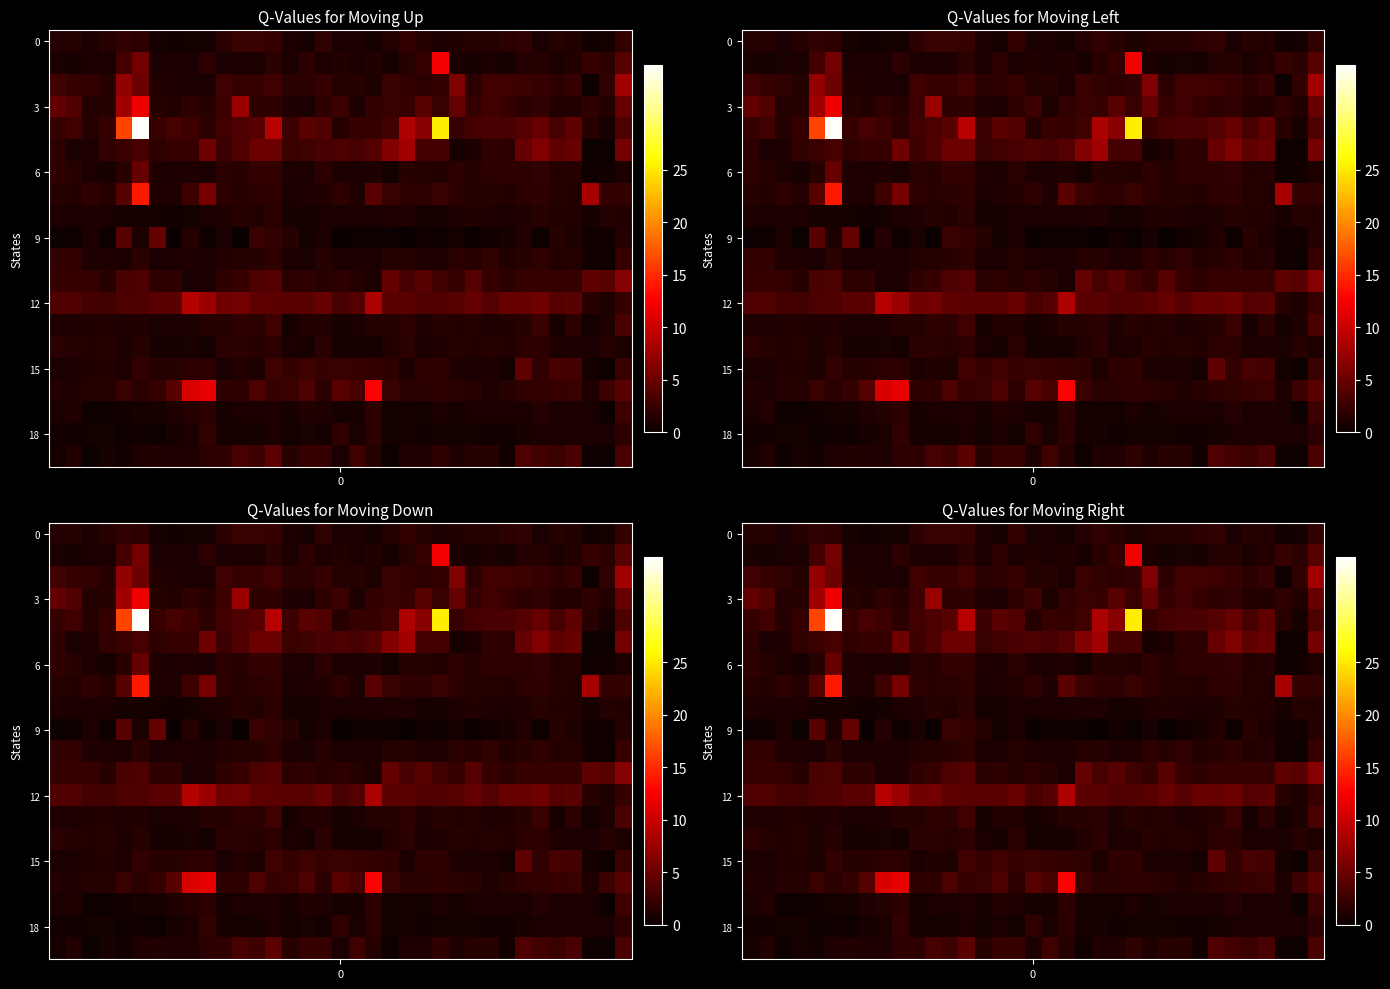

What is the total value across all series at 8?

44.3